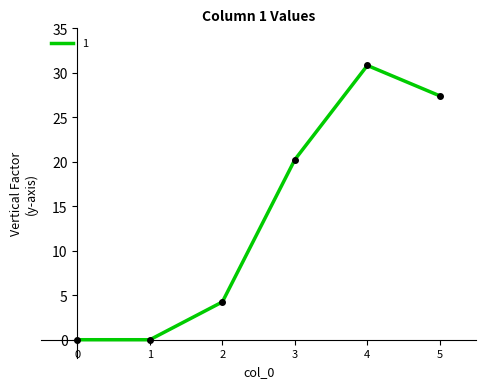

The chart shows a value of 1.7 at 2. True or false?

False